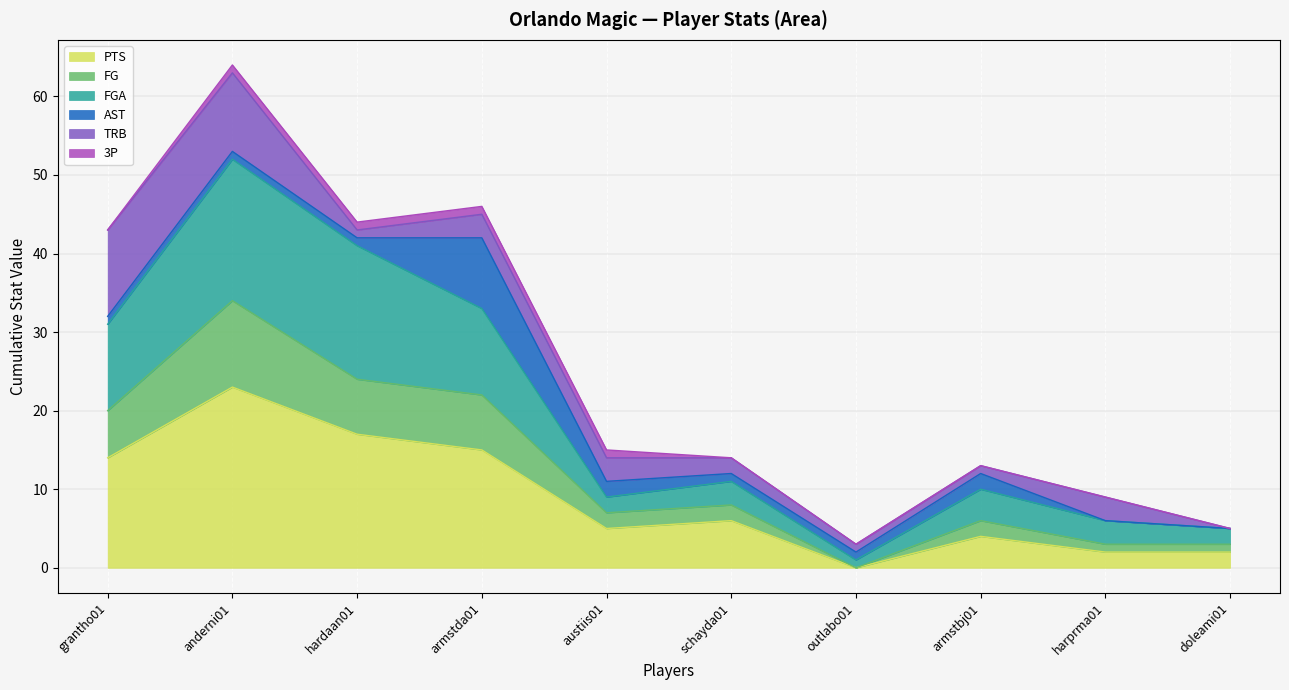

At which category is the sum across all series the highest?

anderni01